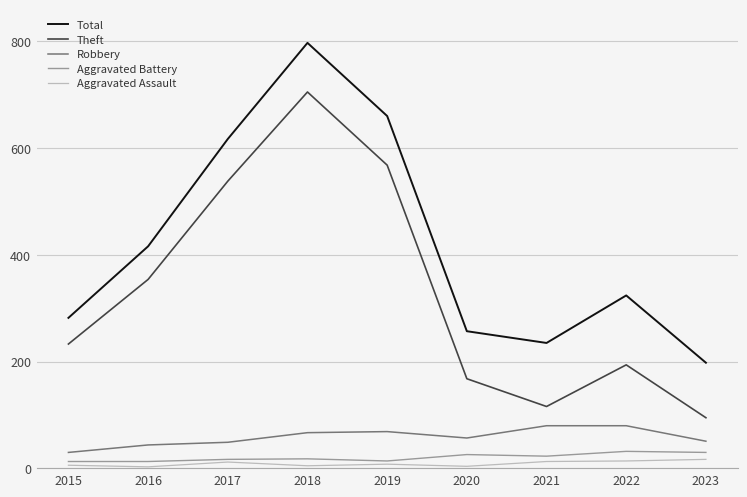

At which category is the sum across all series the highest?

2018